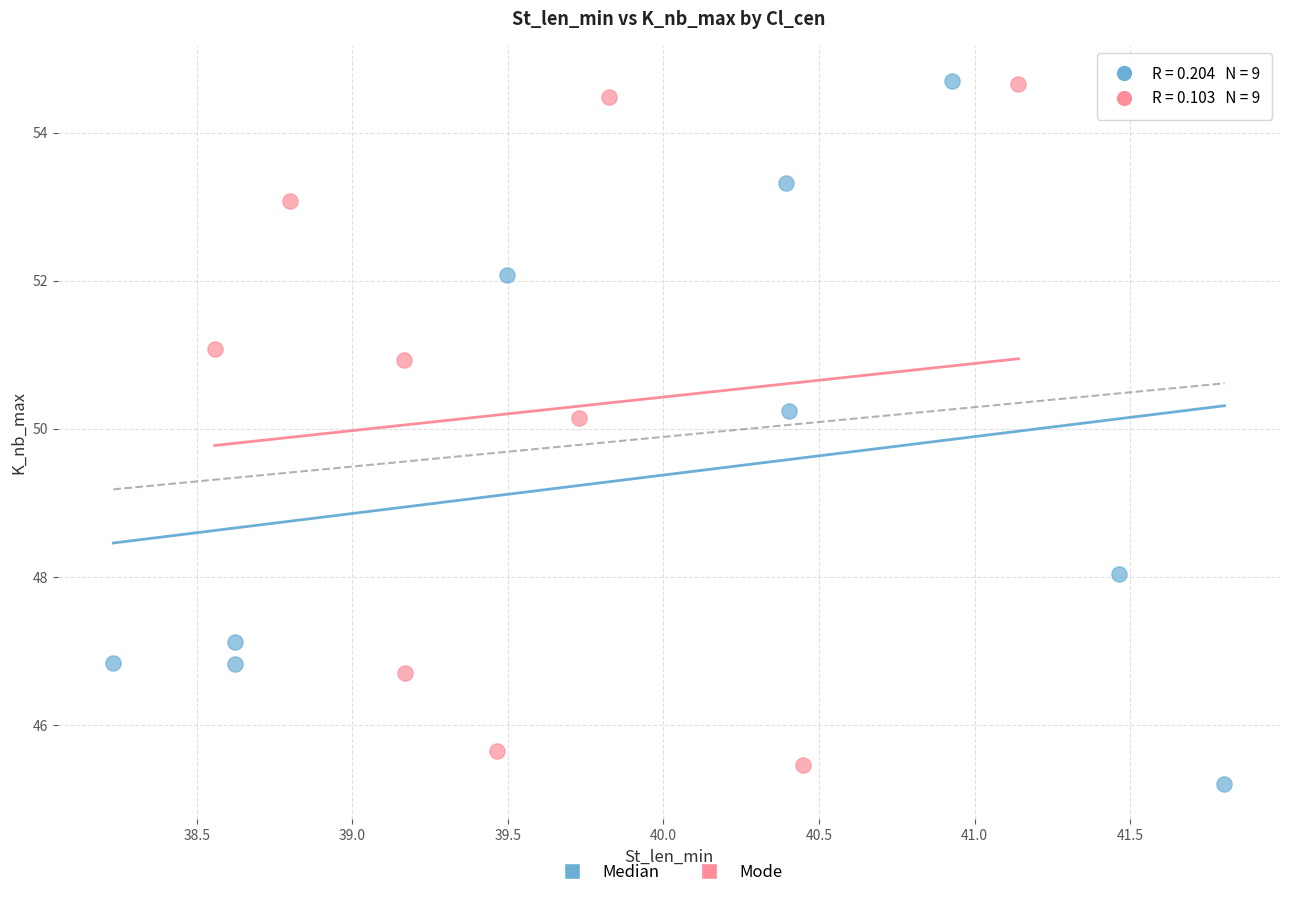

Which series has the widest spread of Y values?

Median